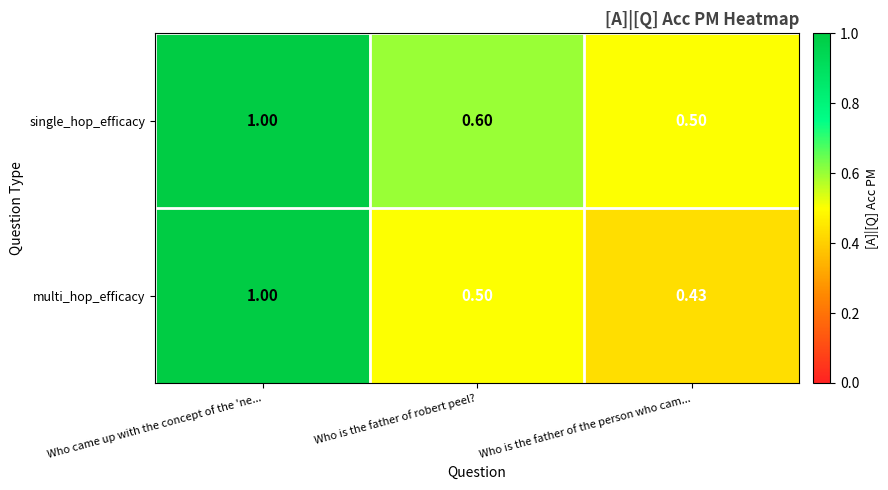

Rank the series by their average value, from lowest to highest.

multi_hop_efficacy, single_hop_efficacy